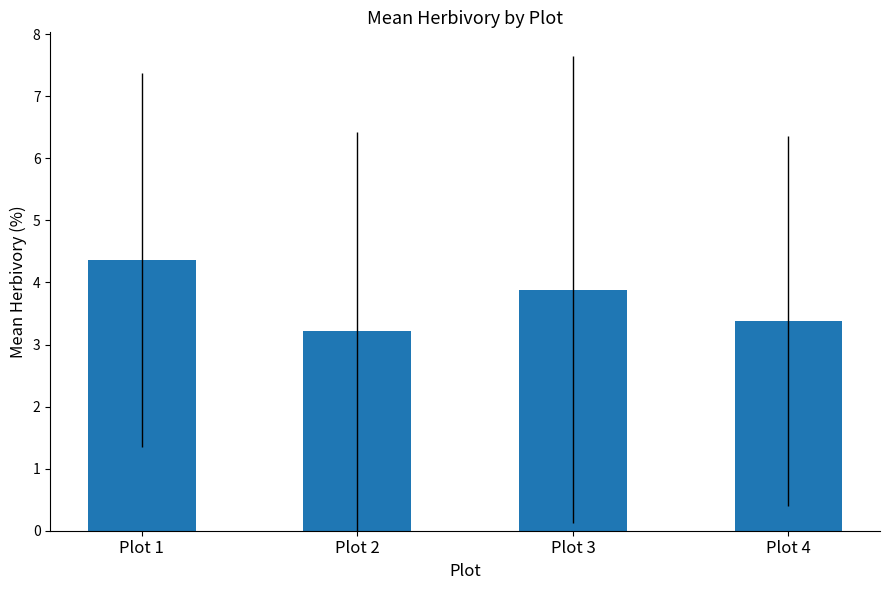

The value at Plot 2 is 1.4. True or false?

False